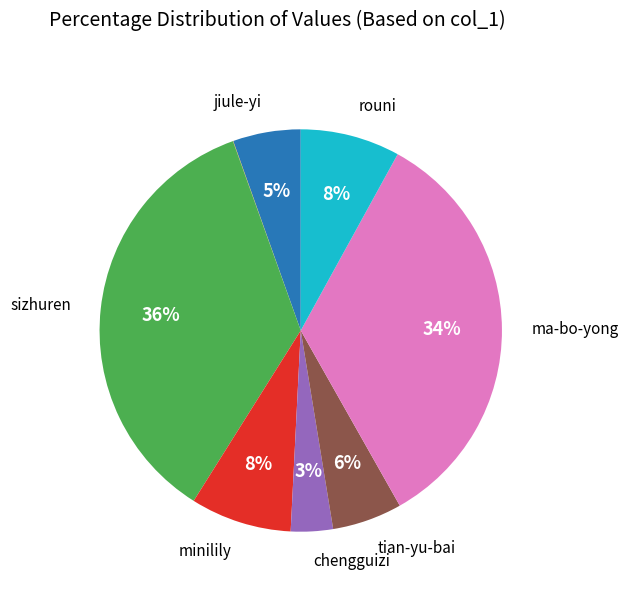

To the nearest percent, what is the difference between the largest and smallest slice percentages?

36%